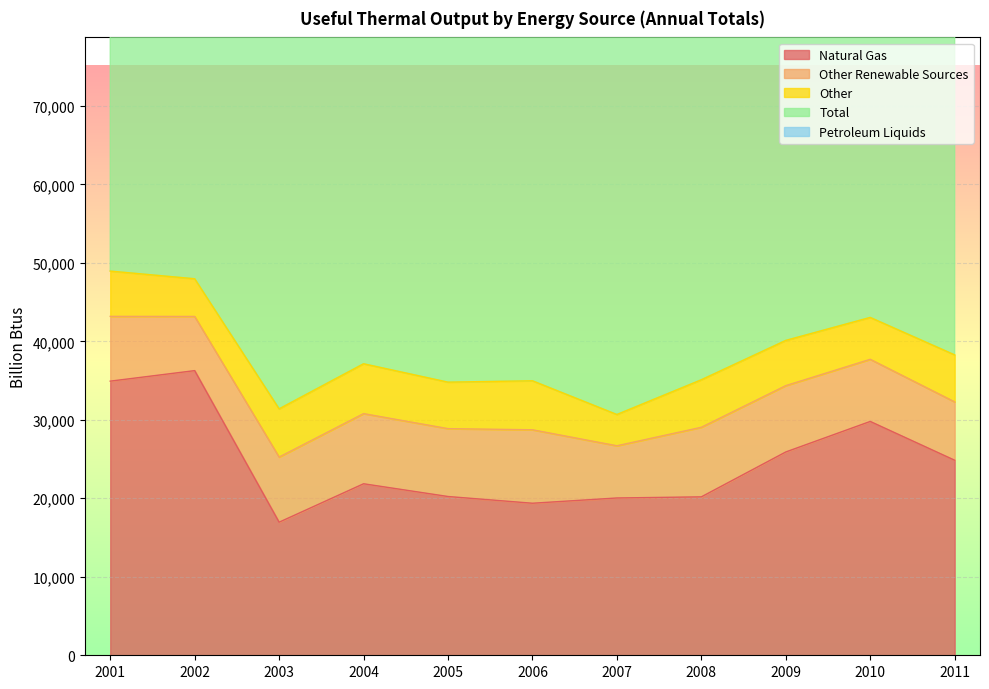

Reading right to left, transcribe all the data shown in this chart.

Natural Gas: 24848	29791	25902	20183	20040	19370	20227	21851	16955	36265	34923
Other Renewable Sources: 7433	7917	8450	8863	6651	9359	8647	8936	8297	6901	8253
Other: 5988	5333	5761	6054	3983	6242	5921	6350	6142	4801	5770
Total: 56314	63330	61420	60091	55131	59422	61081	63871	56889	69188	71560
Petroleum Liquids: 687	845	1095	1822	1640	2092	3518	4118	2520	2600	4002